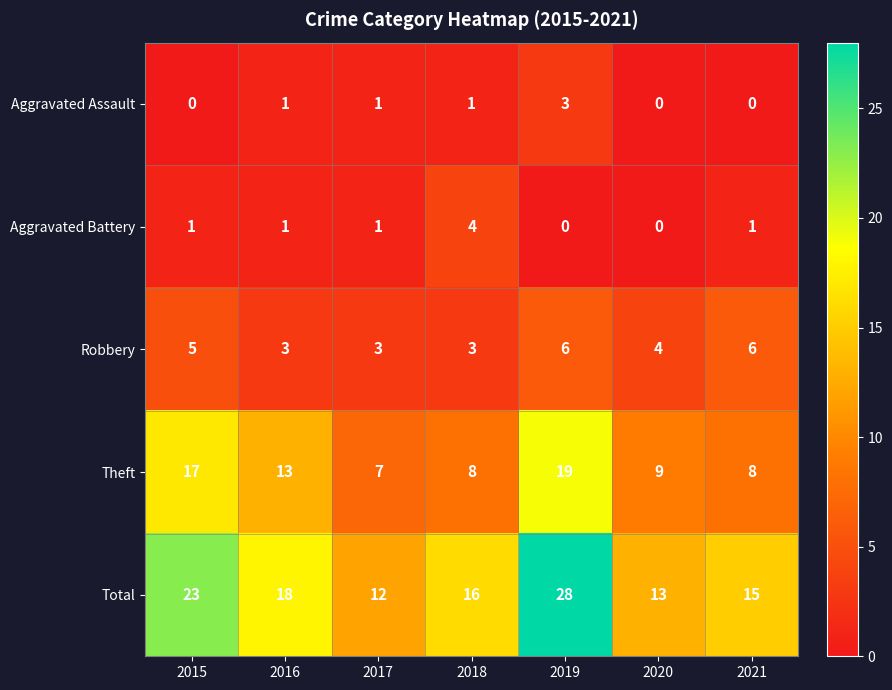

What is the sum of all Total values?

125